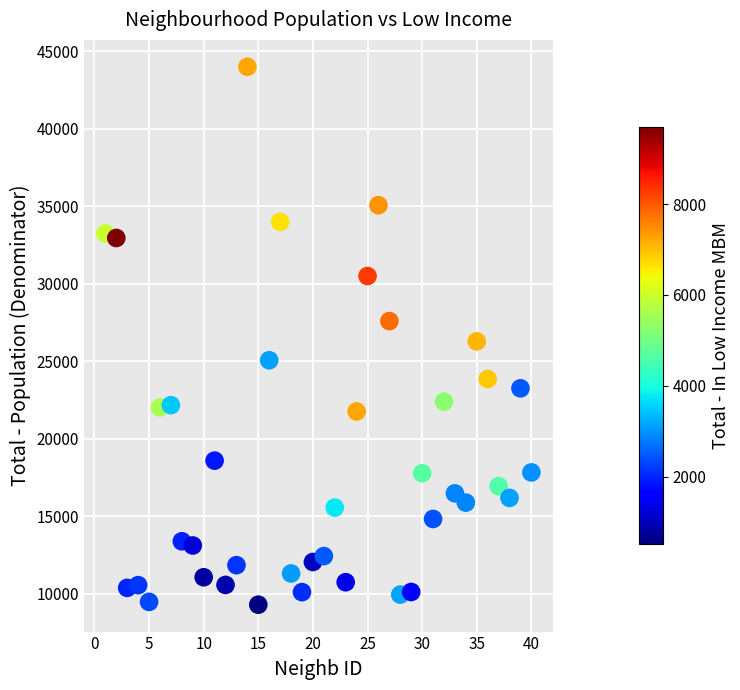

What is the range of X values (max minus min)?

39